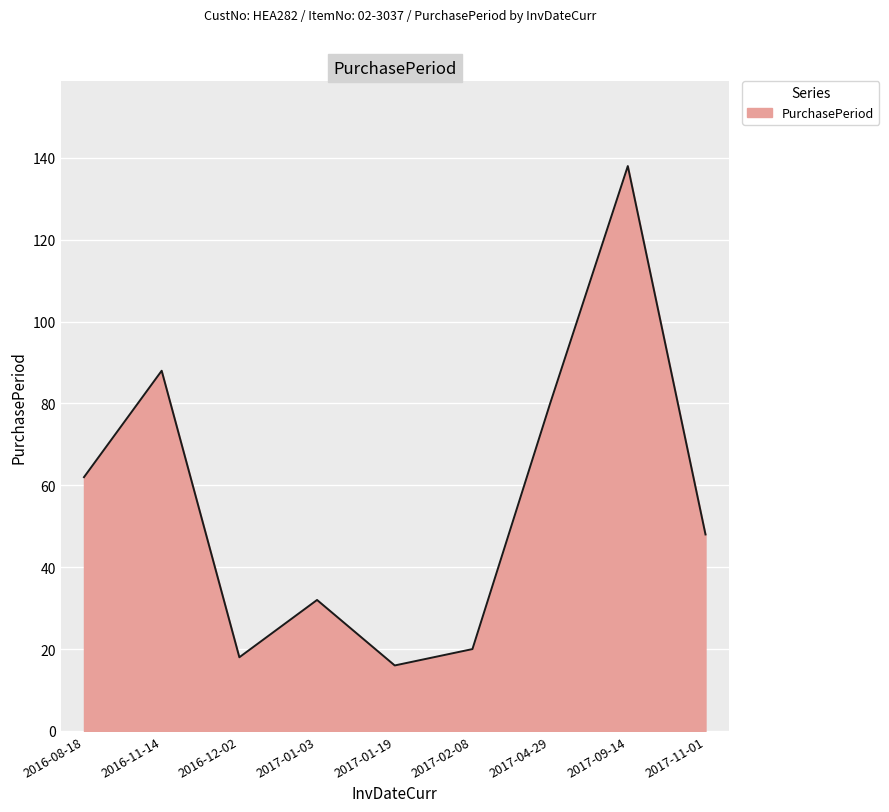

Reading left to right, what are all the values shown in this chart?

2016-08-18=62	2016-11-14=88	2016-12-02=18	2017-01-03=32	2017-01-19=16	2017-02-08=20	2017-04-29=80	2017-09-14=138	2017-11-01=48